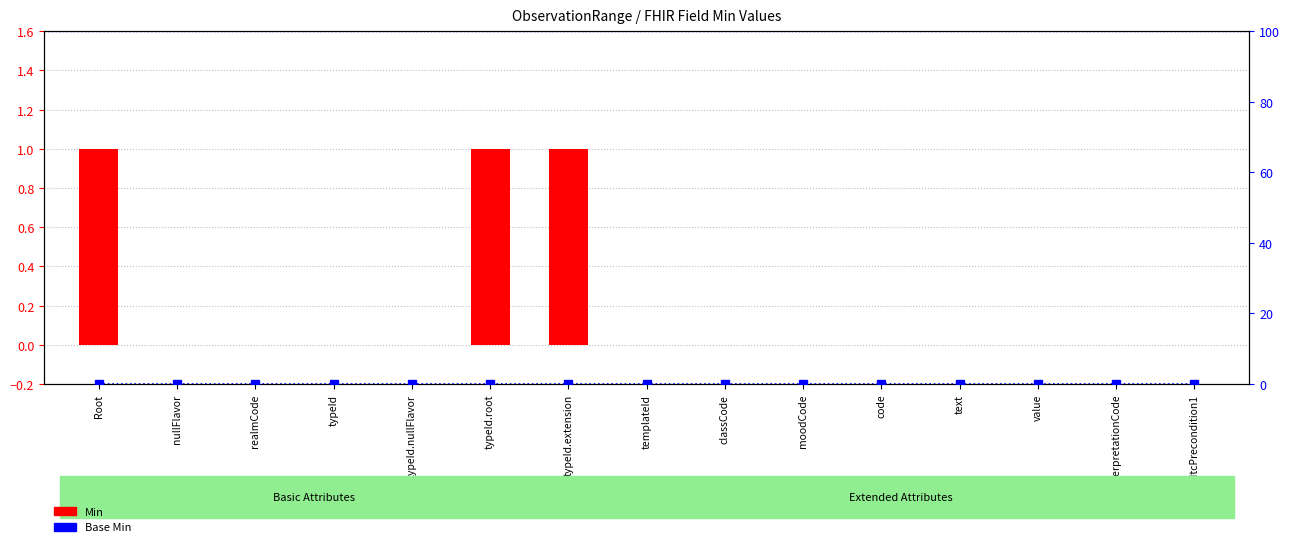

List the labels in order of Base Min value, largest first.

Root, nullFlavor, realmCode, typeId, typeId.nullFlavor, typeId.root, typeId.extension, templateId, classCode, moodCode, code, text, value, interpretationCode, sdtcPrecondition1